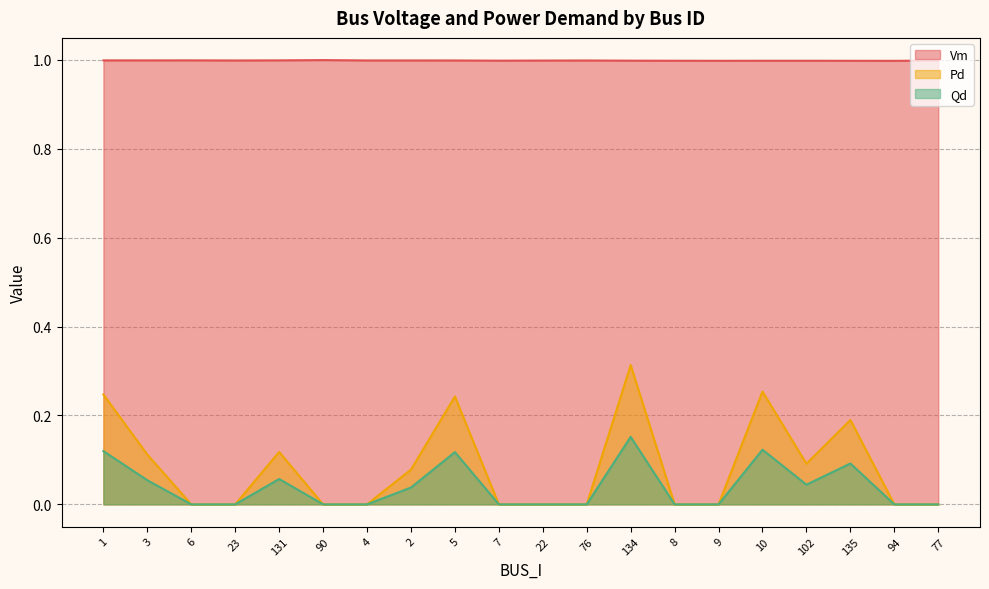

At which label is Pd closest to 0?

6